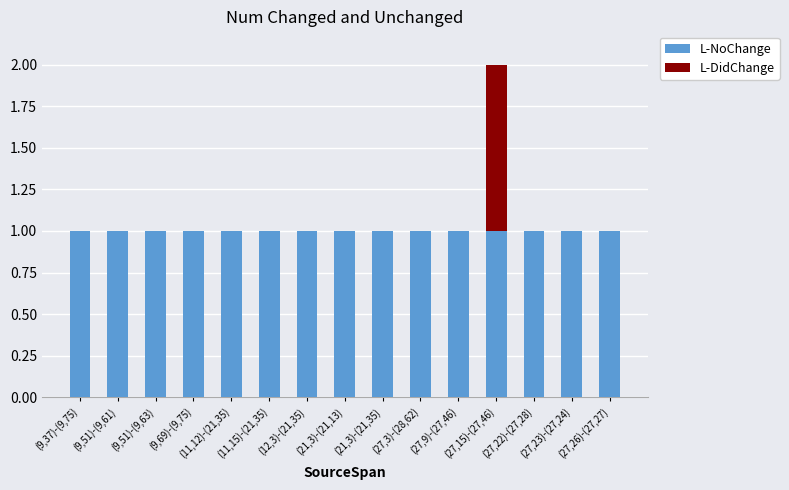

At which category is the sum across all series the highest?

(27,15)-(27,46)